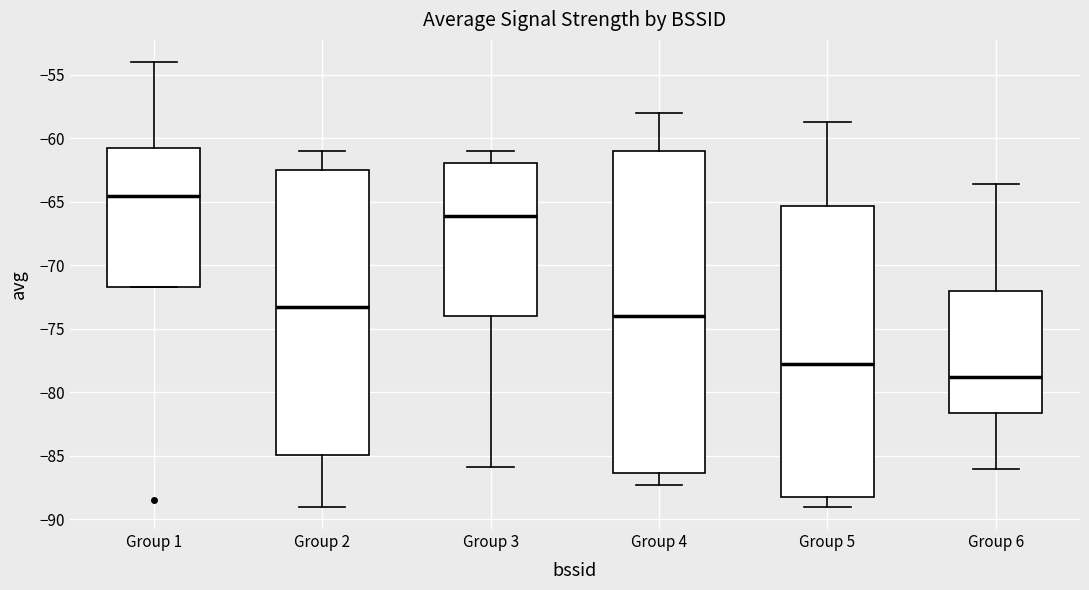

Where is the lower edge of the box for Group 6 on the y-axis? The values are not printed on the chart, so give them approximately, as read against the axis.

-81.5